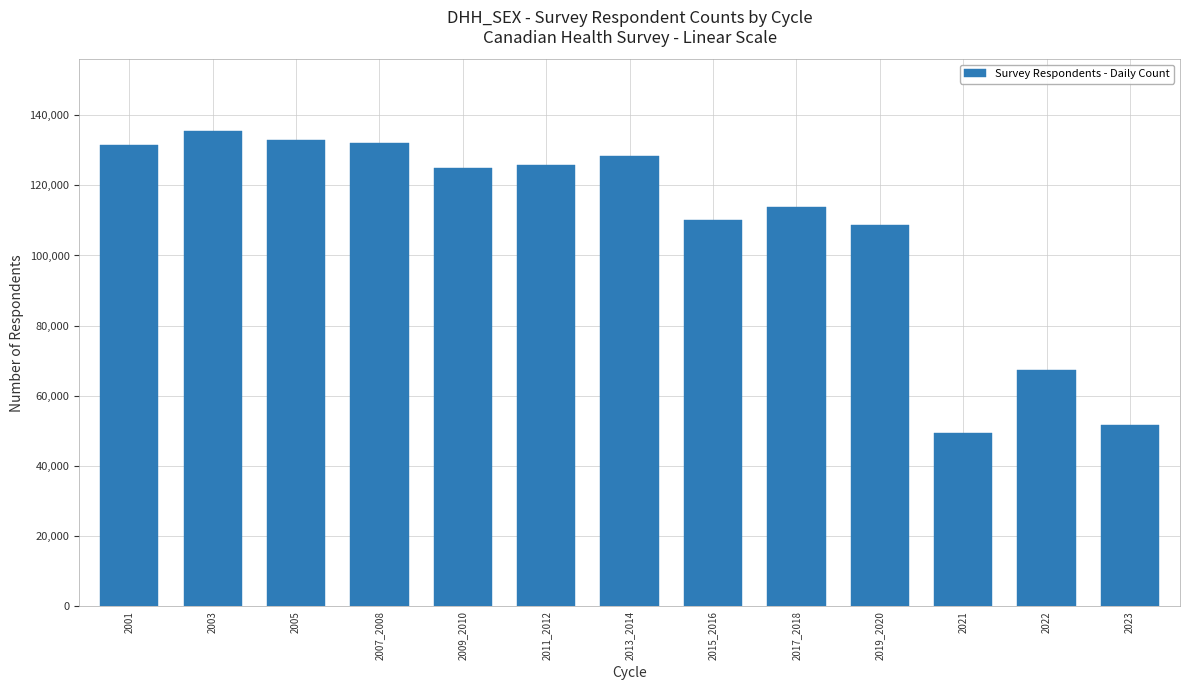

What is the average value?

108573